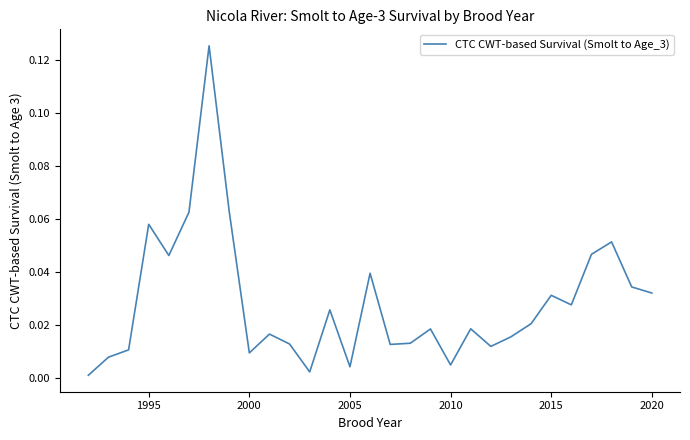

Does the chart have visible grid lines?

No